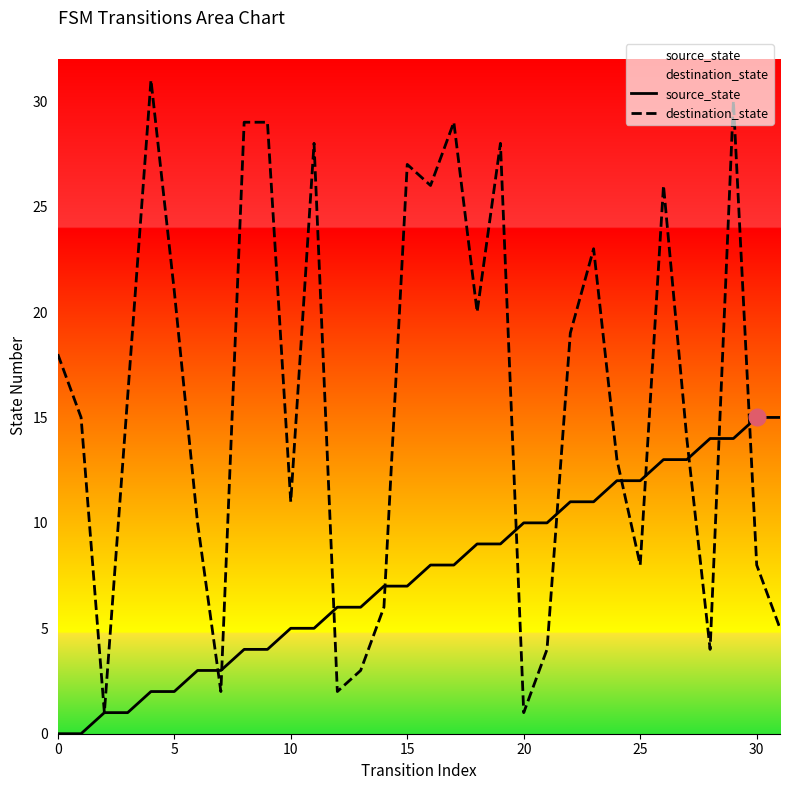

True or false: source_state has a value of 5 at 10.

True